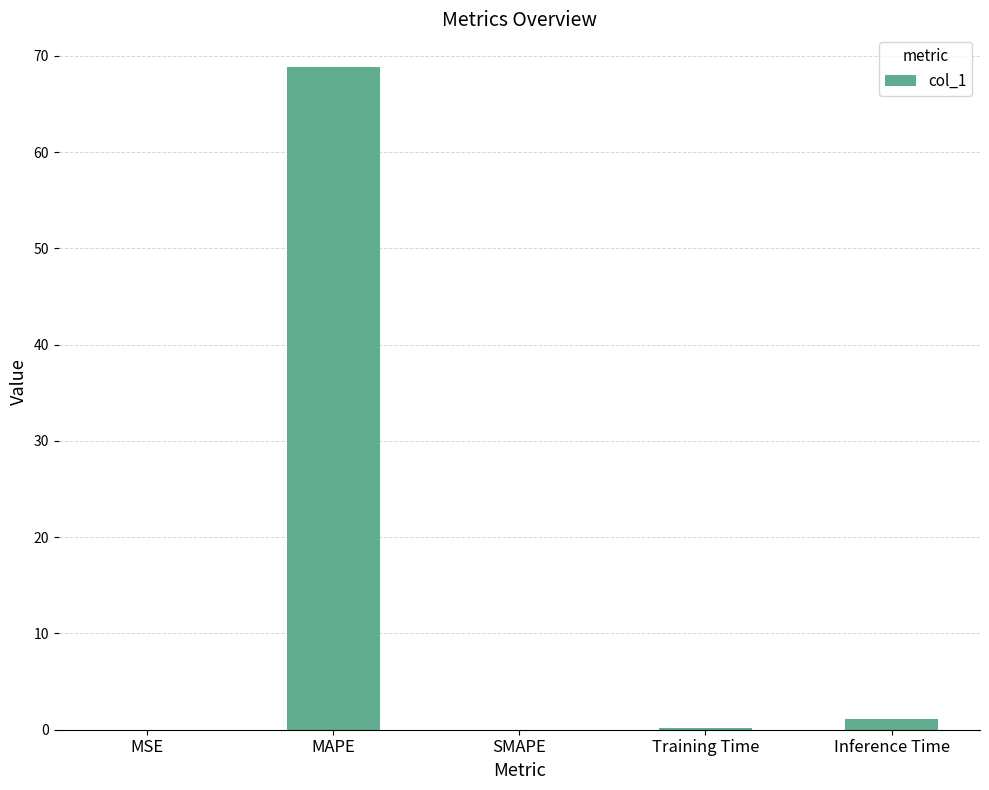

What is the maximum value shown in the chart?

68.8